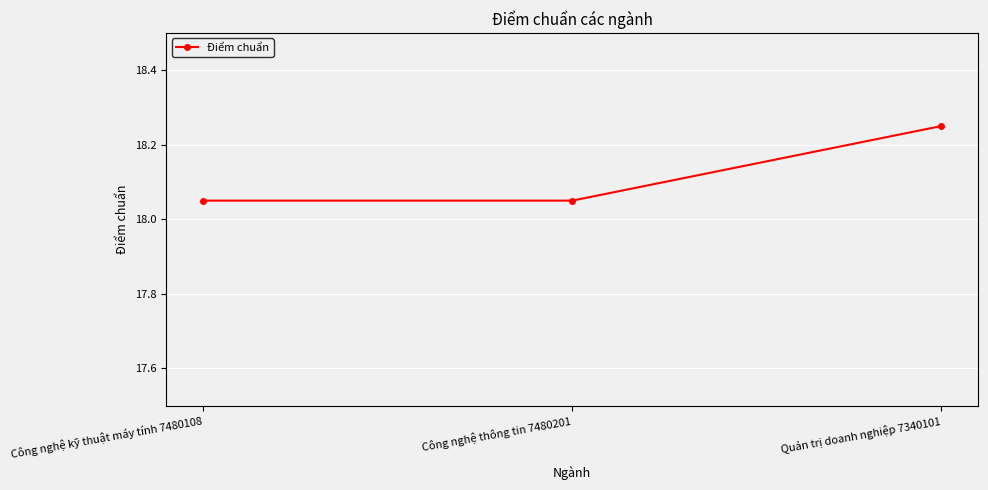

What is the label of the 1st point from the right?

Quản trị doanh nghiệp 7340101